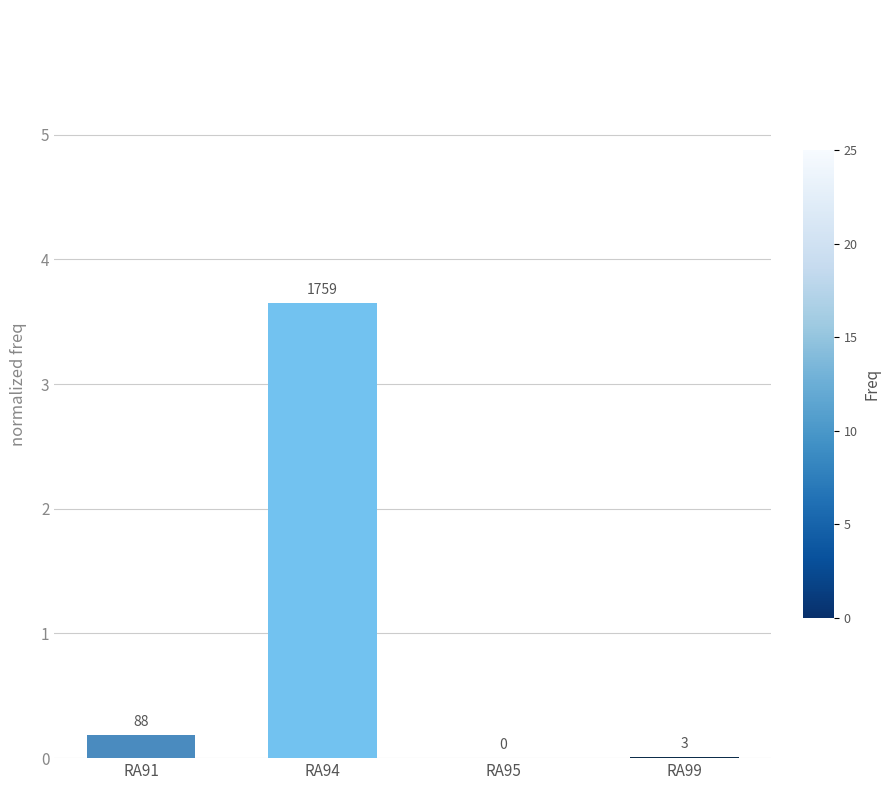

Are the bars horizontal?

No